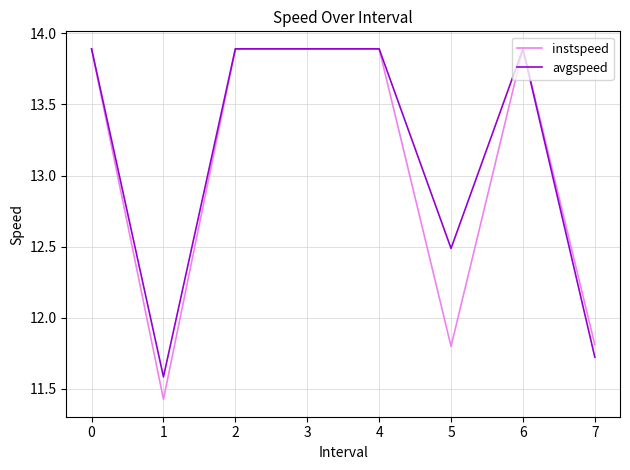

Does the chart have visible grid lines?

Yes